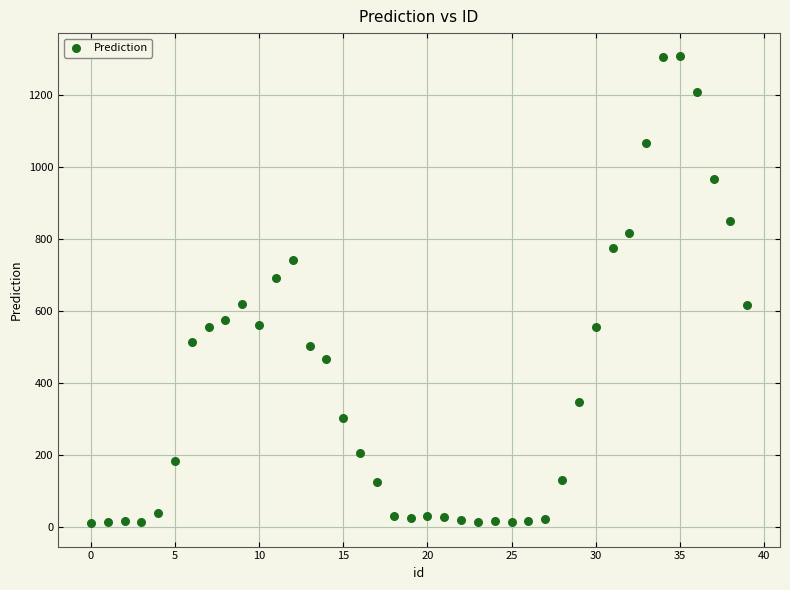

What is the range of Y values (max minus min)?

1297.5